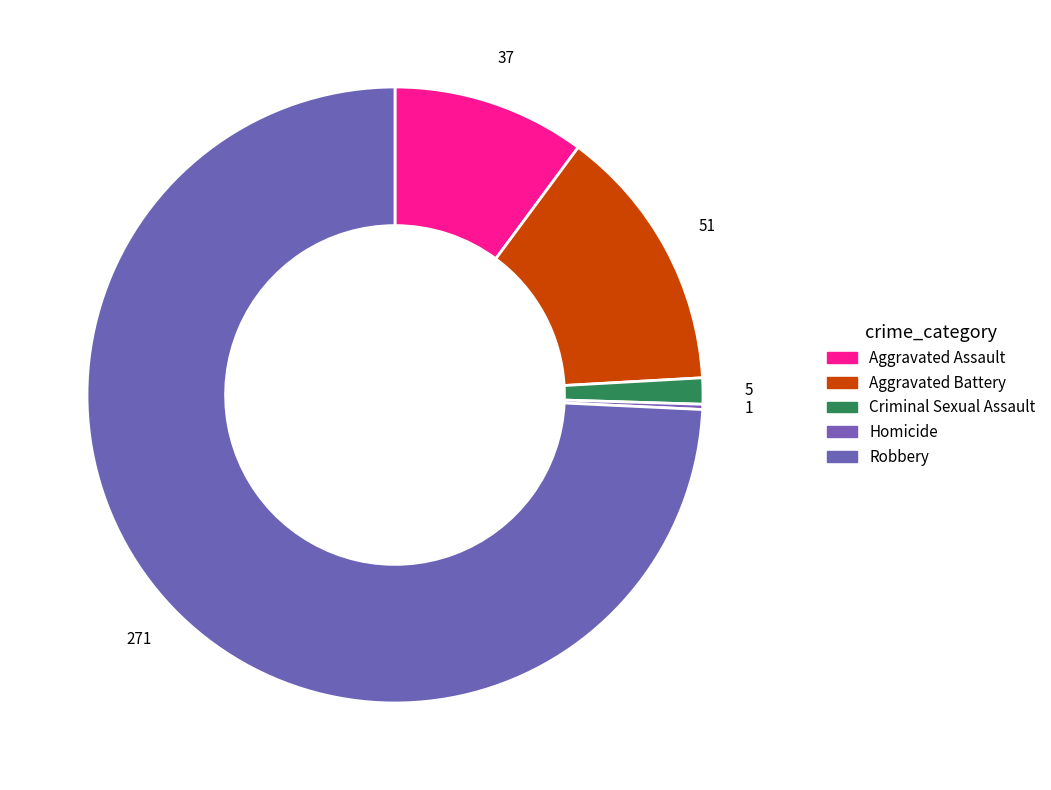

What is the total percentage of Aggravated Battery and Robbery?

88.2%